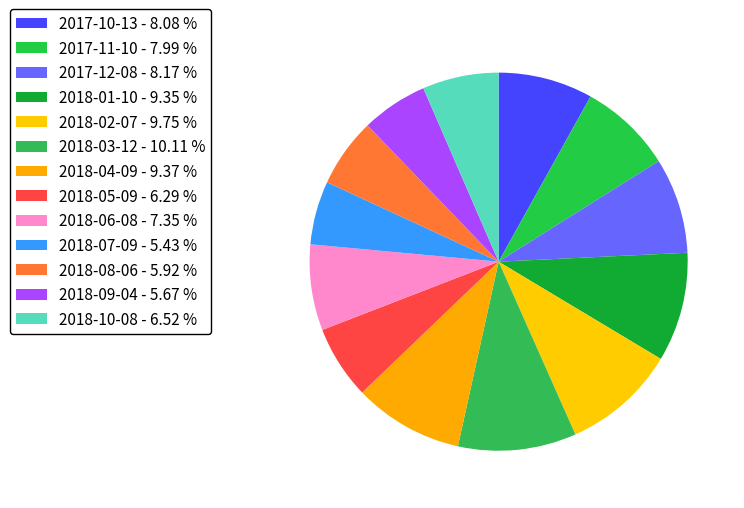

To the nearest percent, what is the average slice percentage?

8%